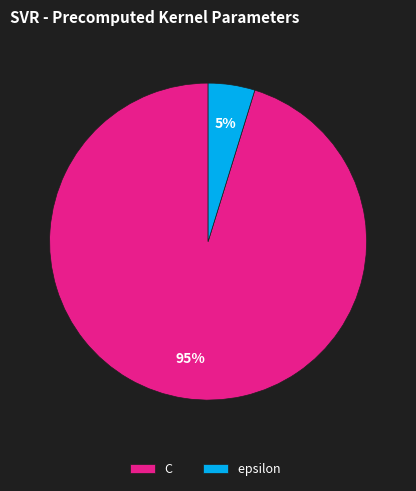

What percentage is the C slice, to the nearest percent?

95%